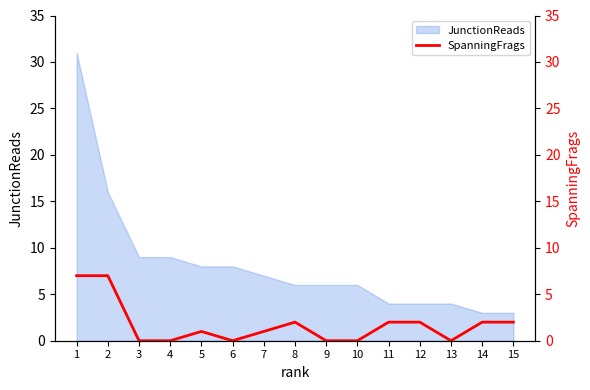

What is the change in value from 9 to 11?

+2